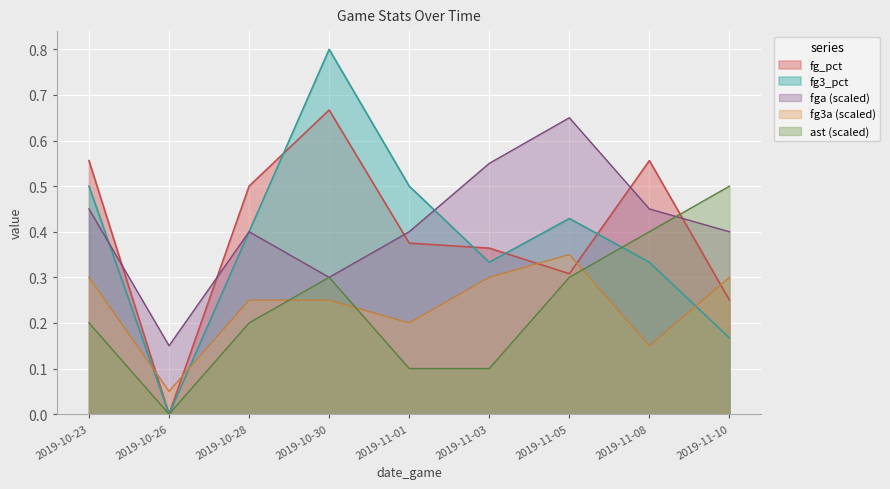

True or false: fg3a has a value of 0.3 at 2019-11-01.

False